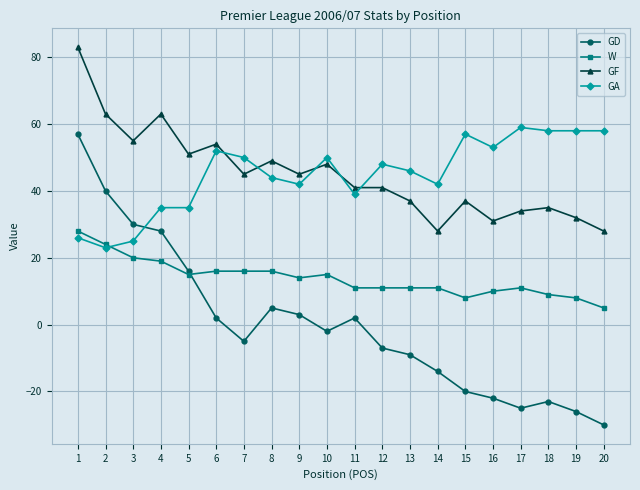

How many lines are shown in the chart?

4